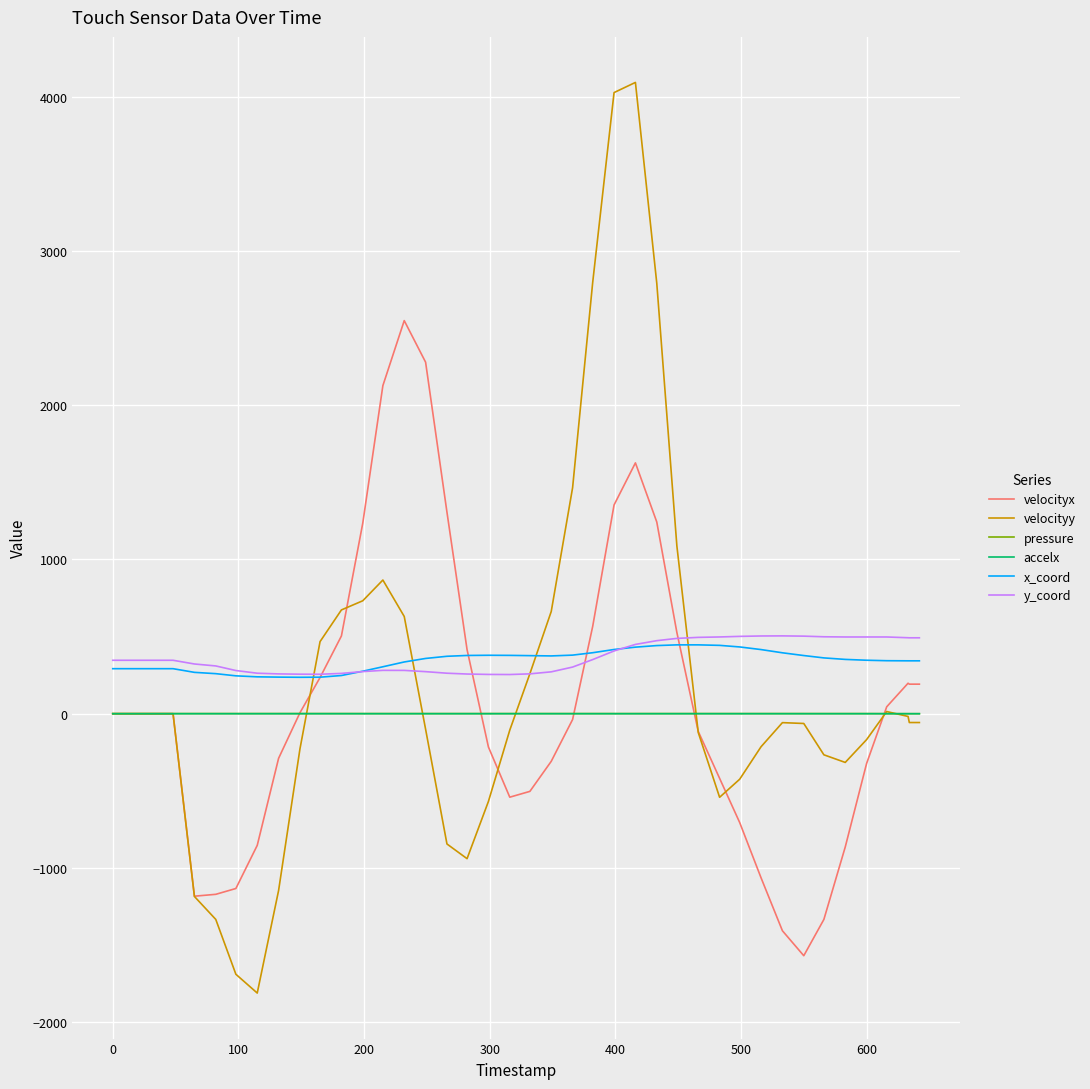

What is the lowest value of the y_coord series?

254.0